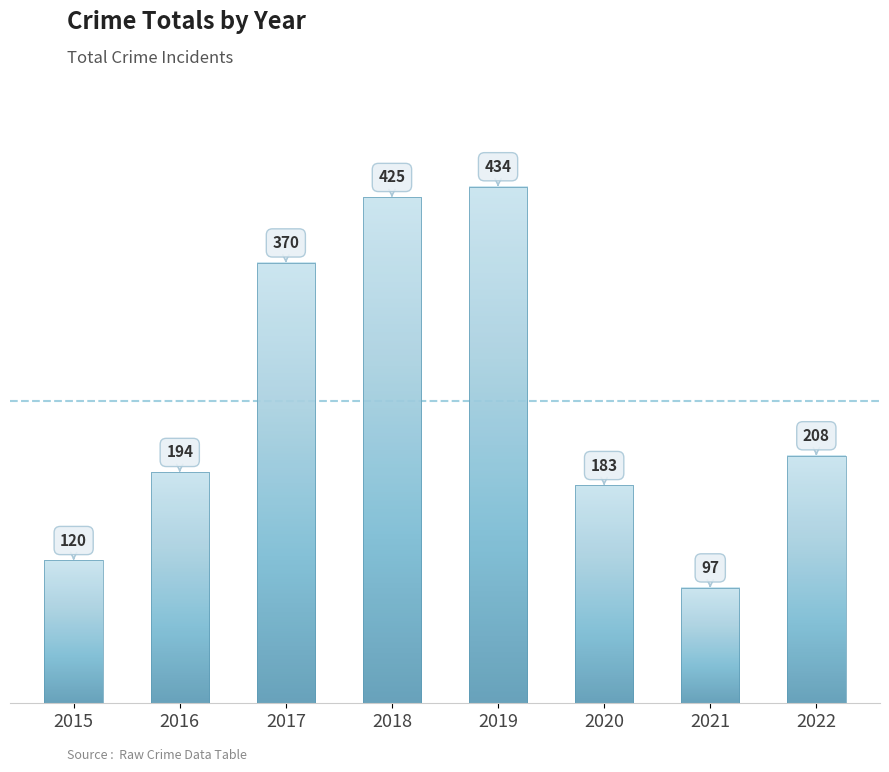

Where does the data first go above 208?

2017